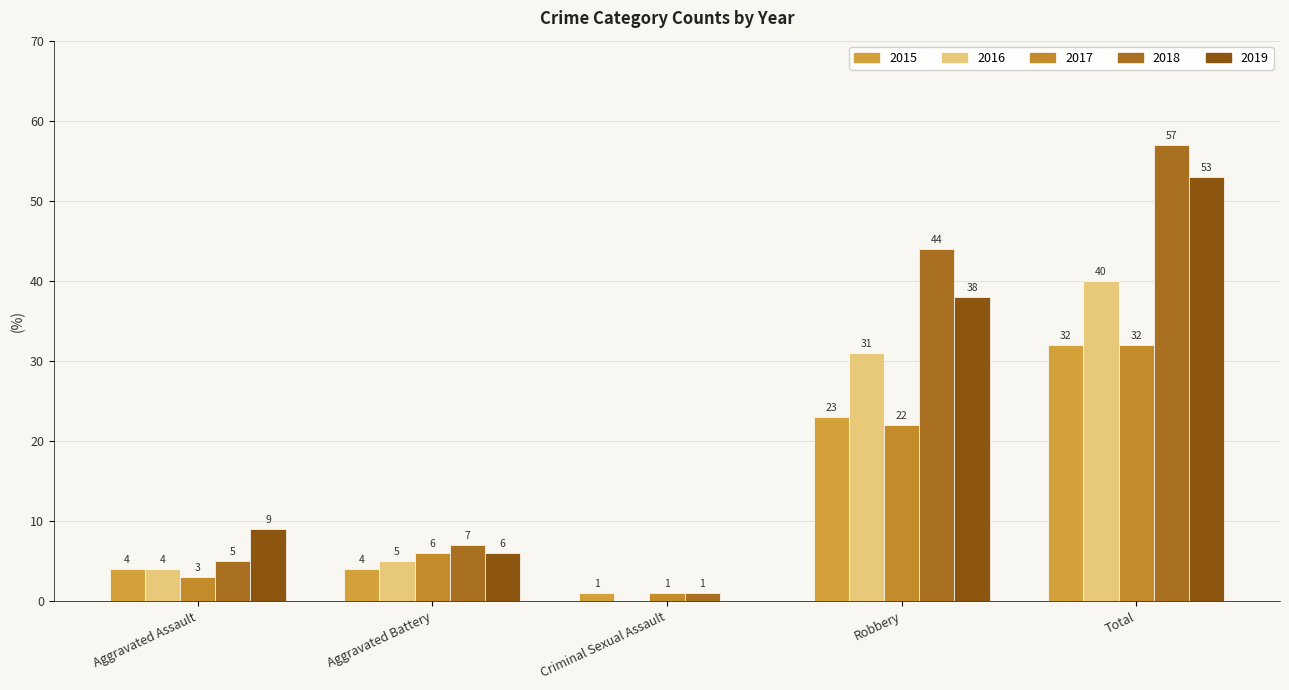

What value does the 2015 series have at Aggravated Battery?

4